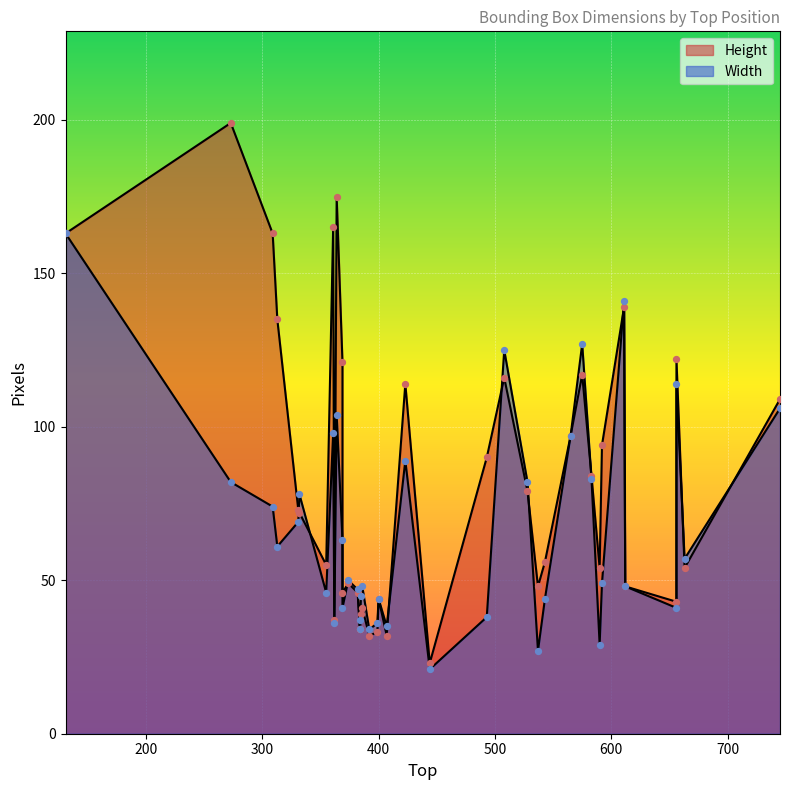

At how many categories does at least one series exceed 86?

16